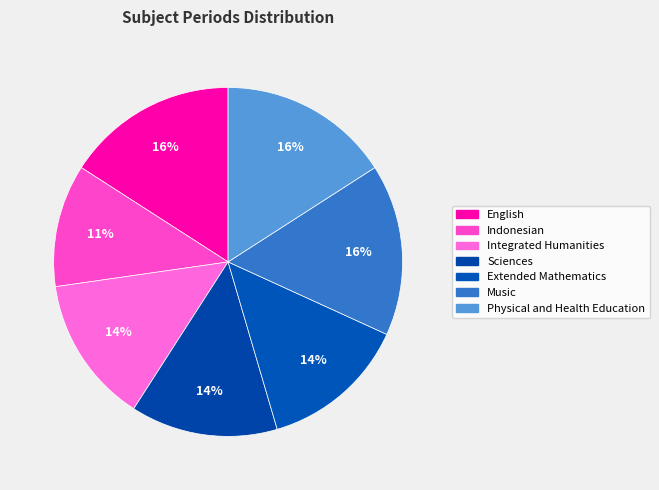

What is the ratio of the value at English to the value at Extended Mathematics?

1.2